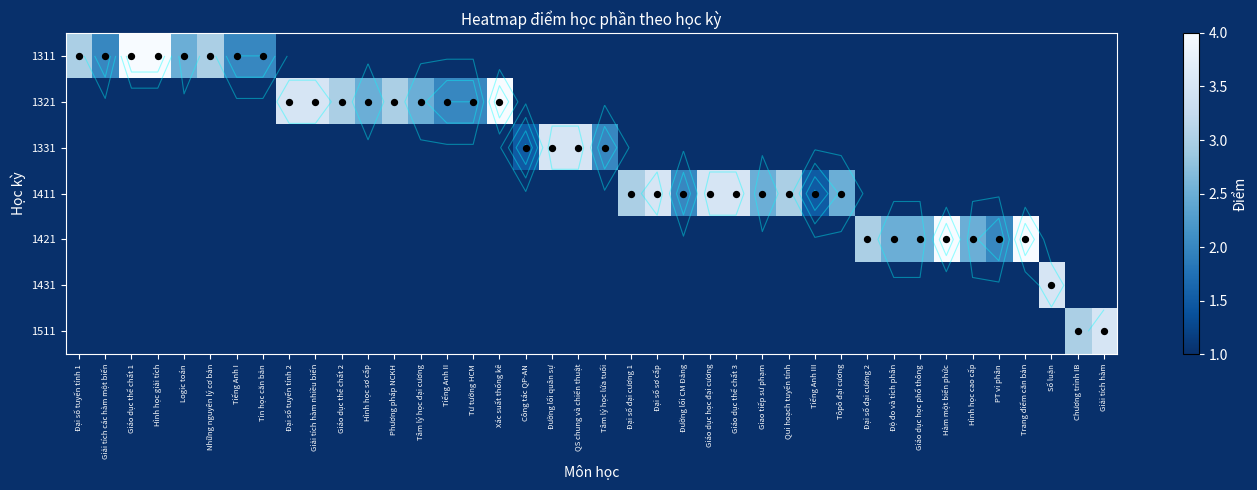

At how many categories does at least one series exceed 3?

14